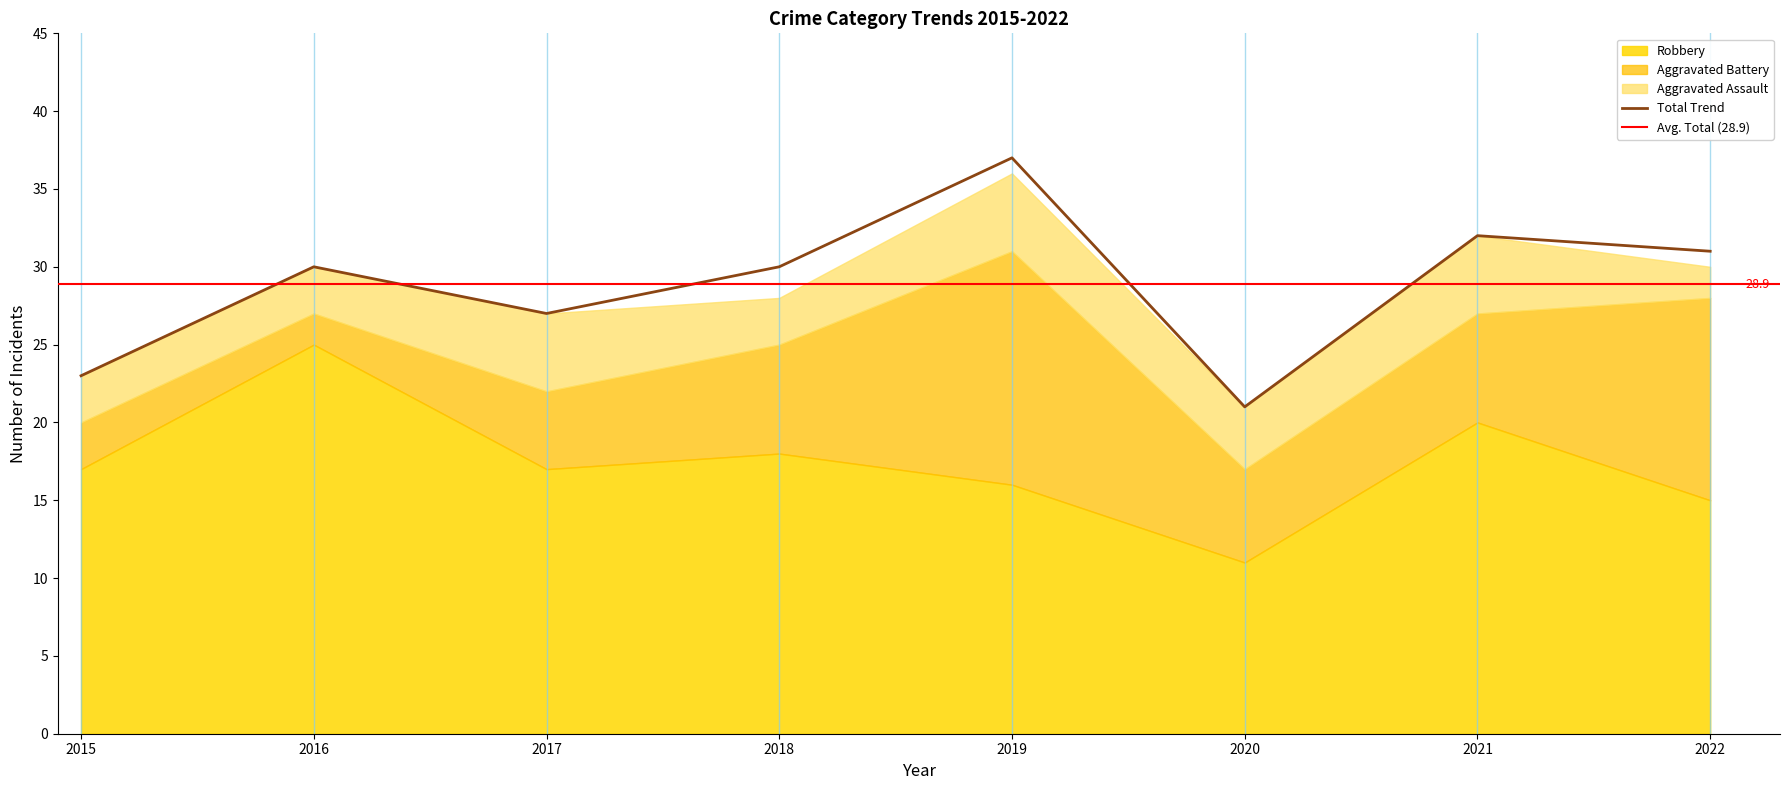

True or false: Aggravated Assault and Aggravated Battery intersect in this chart.

False